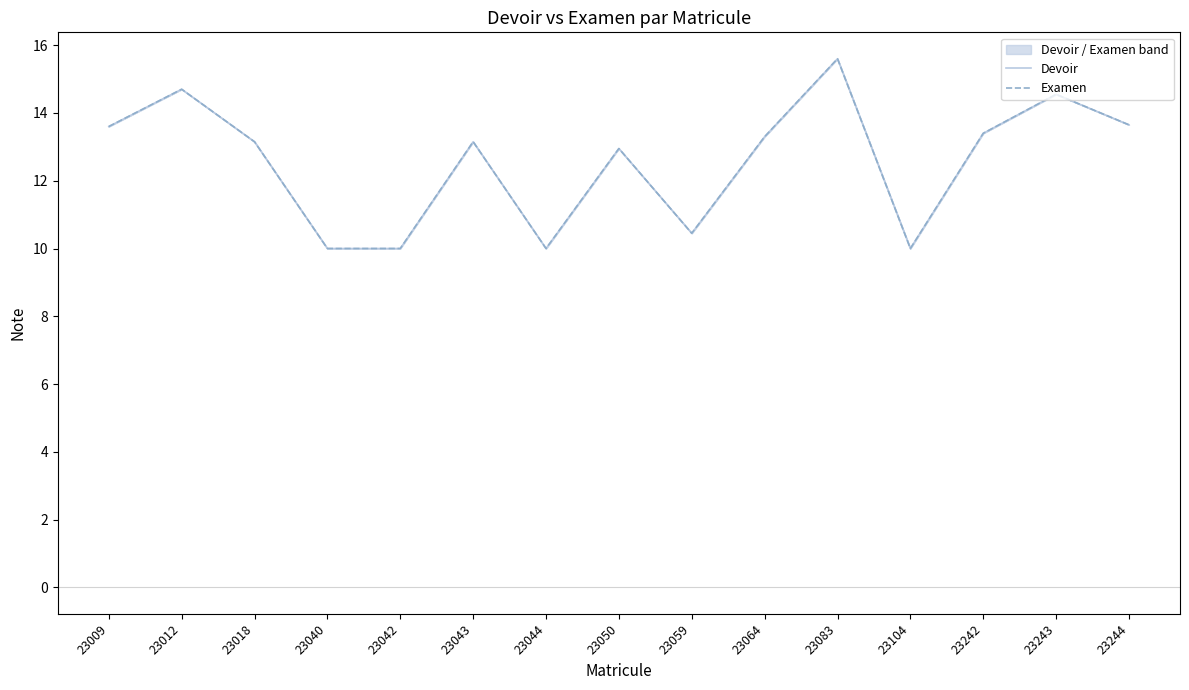

The Examen series shows 10.0 at 23044. True or false?

True